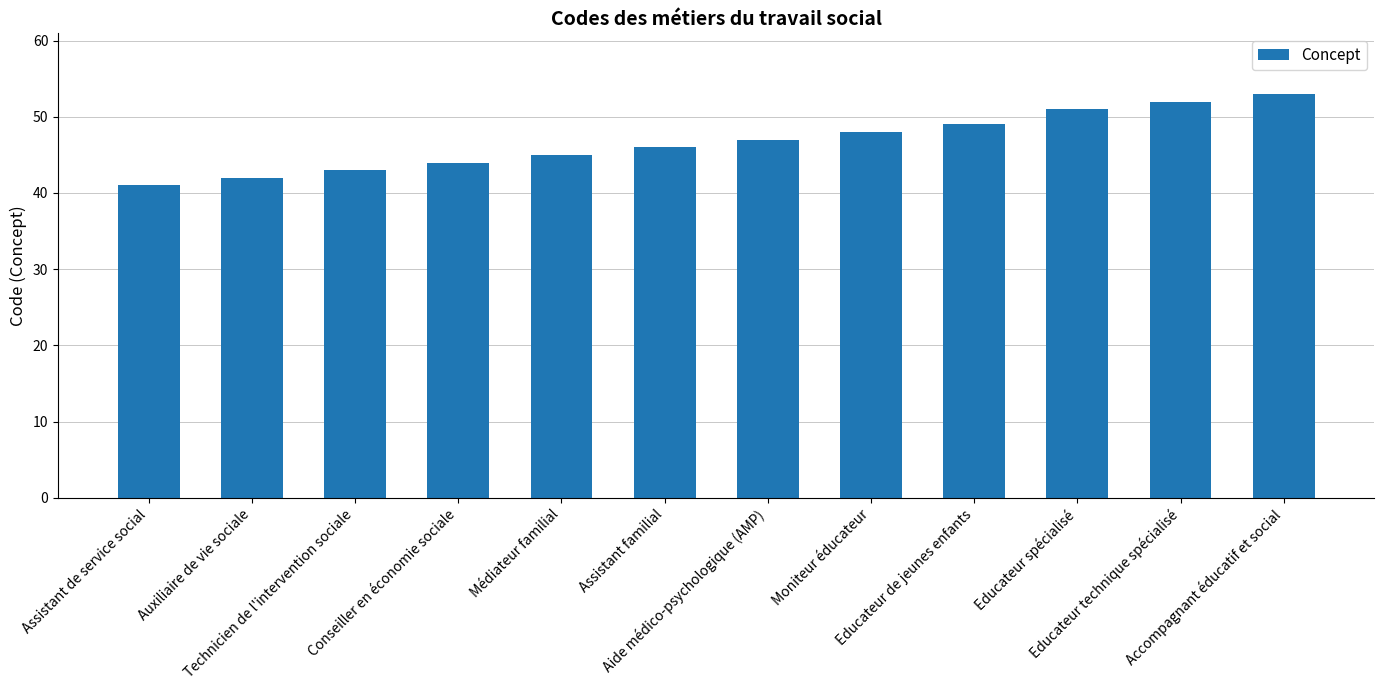

Between Conseiller en économie sociale and Assistant familial, which is larger?

Assistant familial